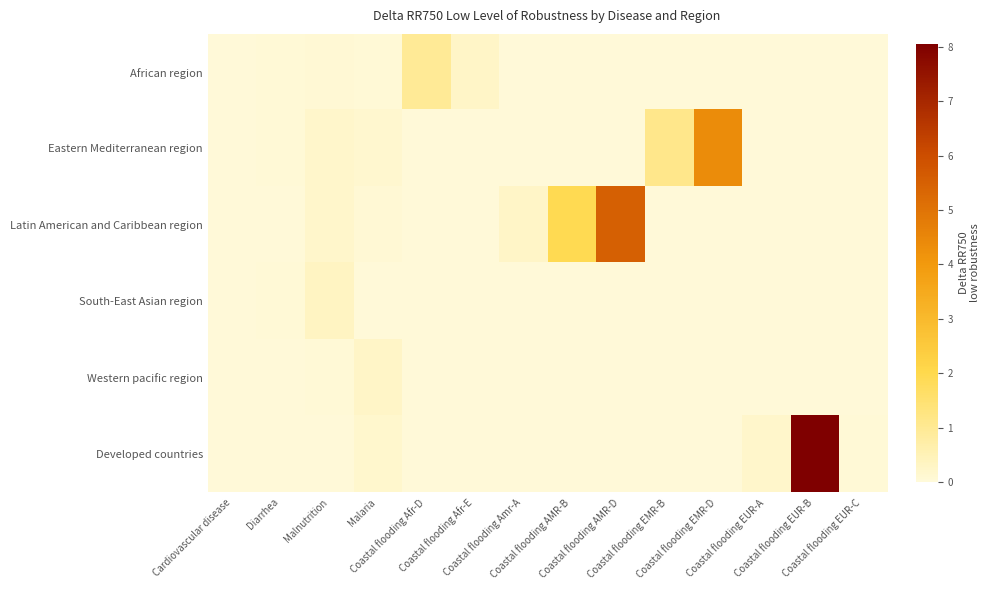

What is the spread (max minus min) of values at Coastal flooding EUR-A?

0.2